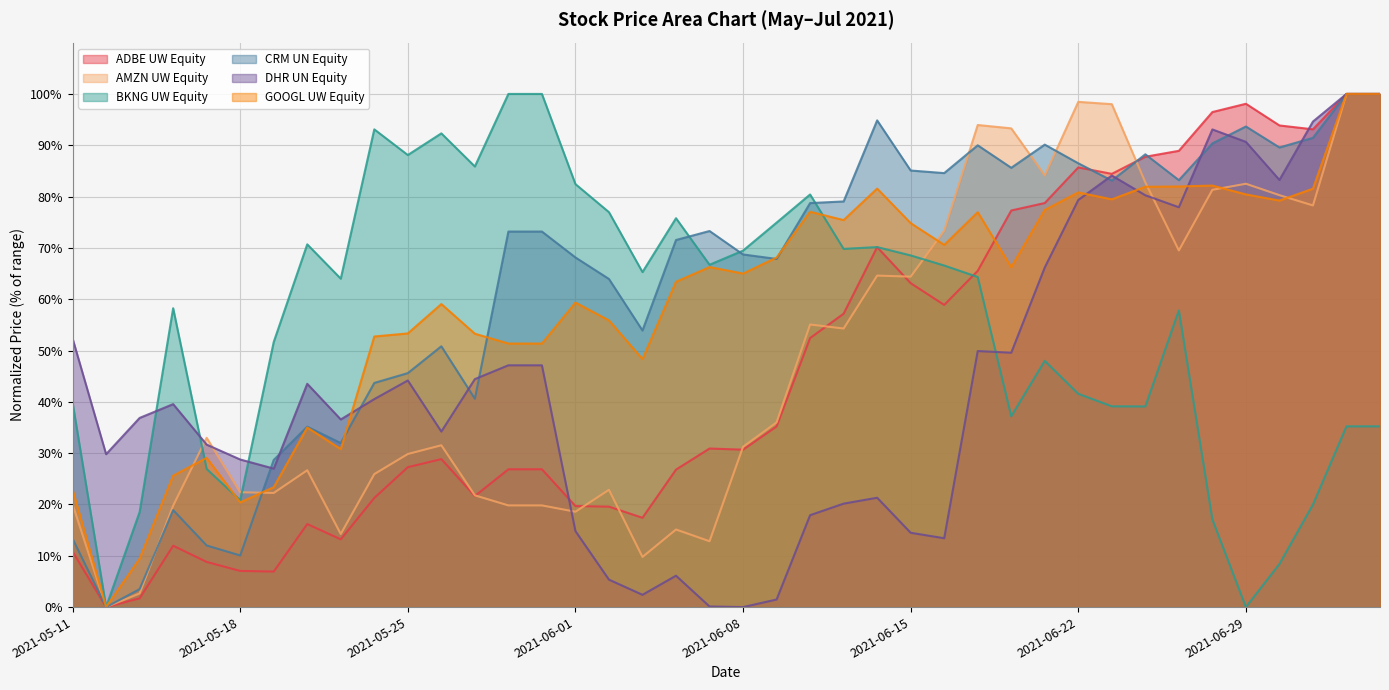

What is the total value across all series at 2021-05-12?

29.8